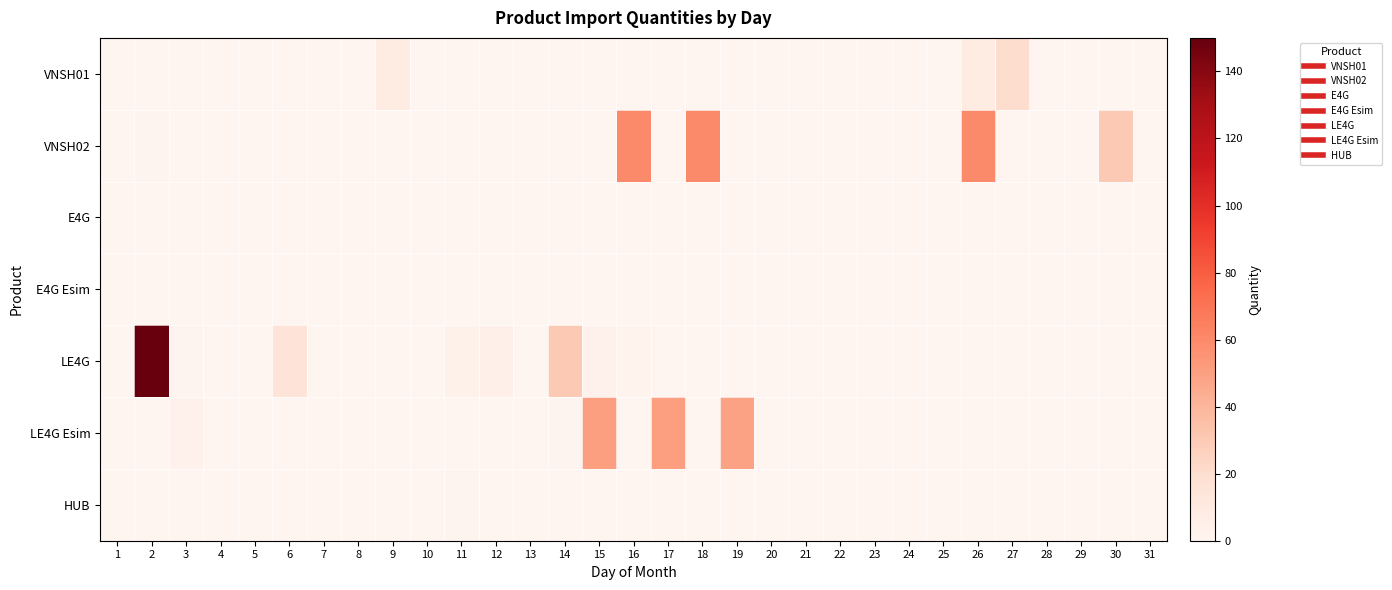

Which label corresponds to the smallest value in the chart?

1